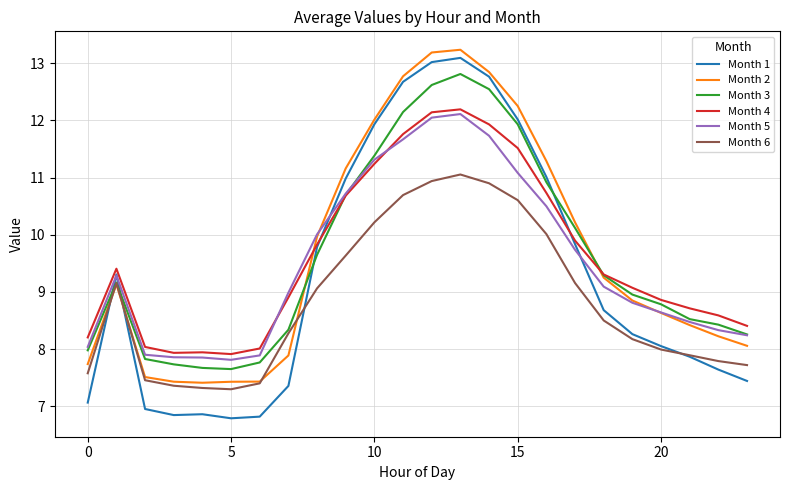

What is the lowest value of the Month 3 series?

7.7